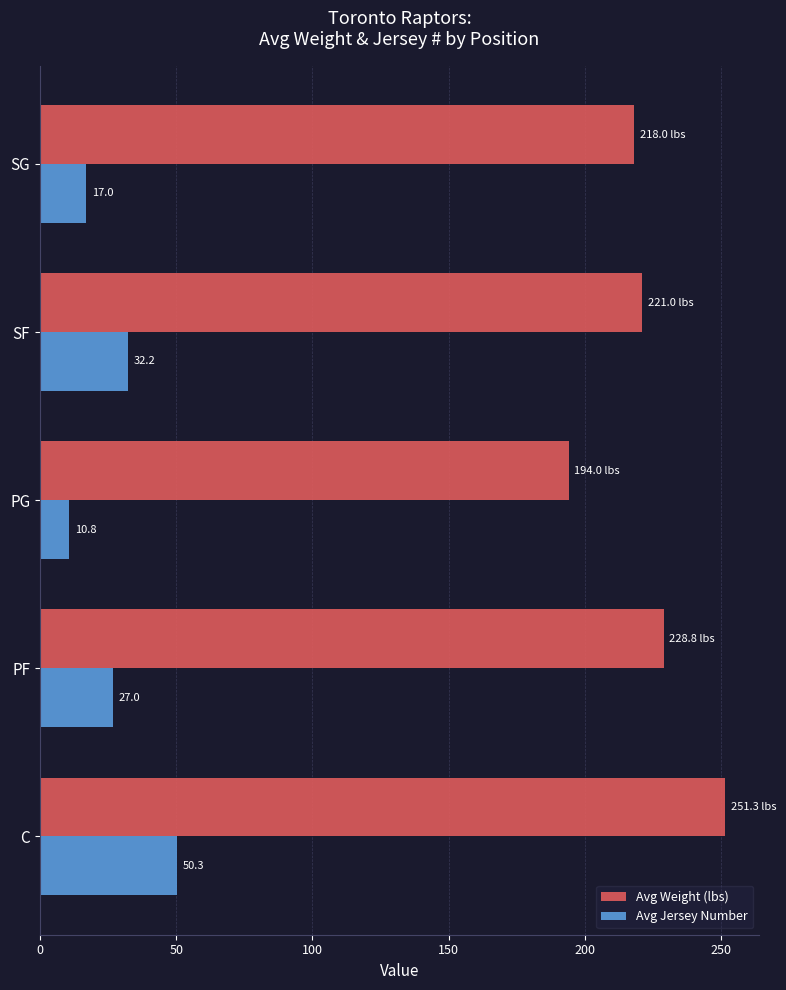

List the series in order of their peak value, lowest first.

Avg Jersey Number, Avg Weight (lbs)